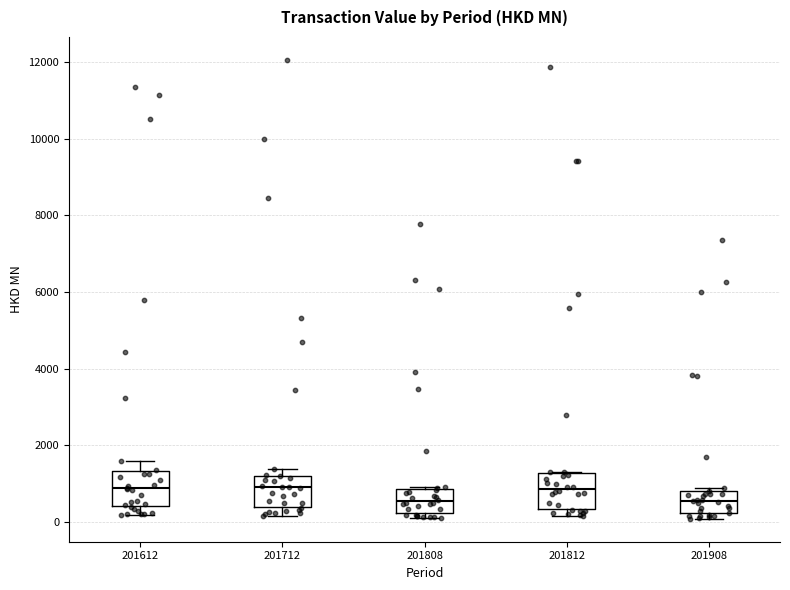

Where does the median line of the box at x = 201908 sit on the y-axis? The values are not printed on the chart, so give them approximately, as read against the axis.

600